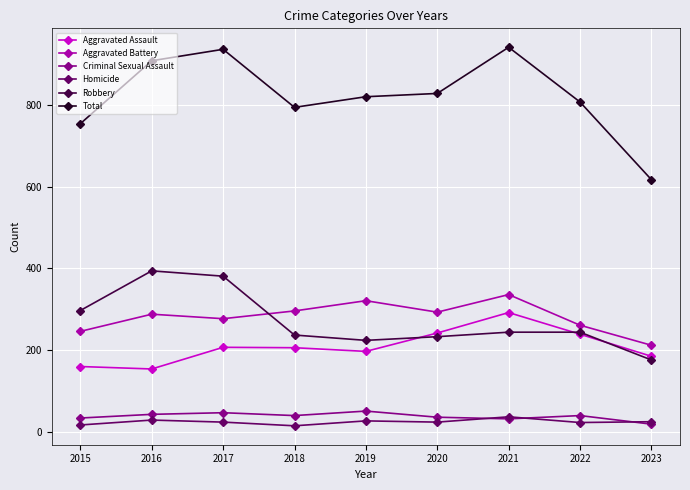

How many lines are shown in the chart?

6